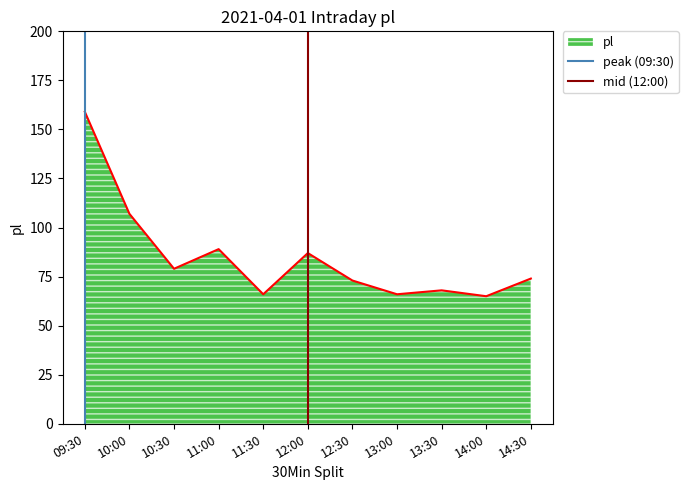

What is the maximum value for pl?

159